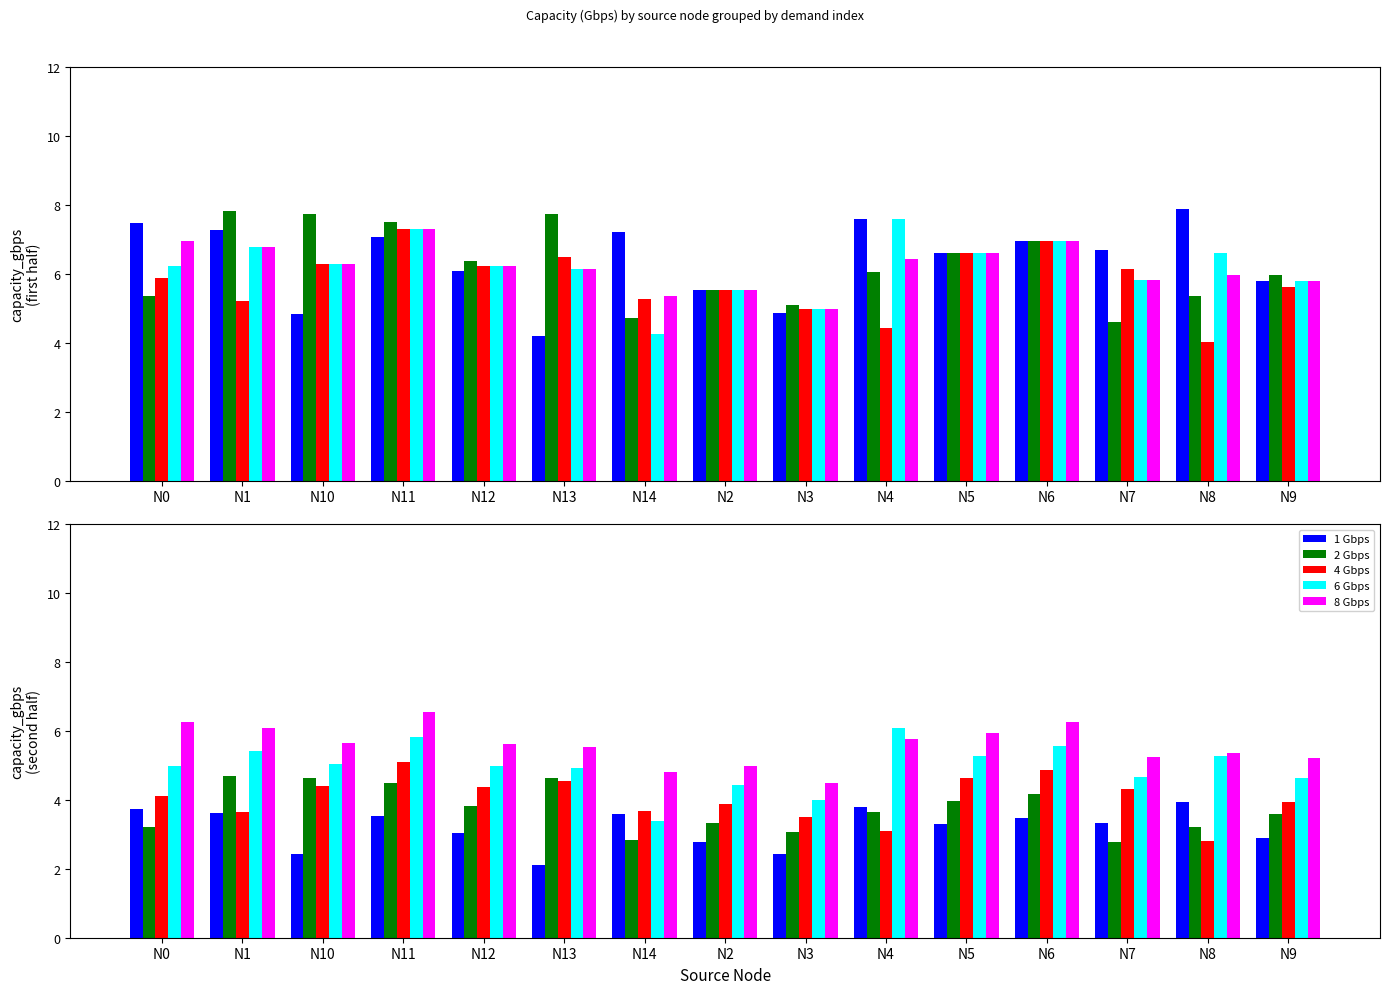

Count the number of data series in this chart.

5